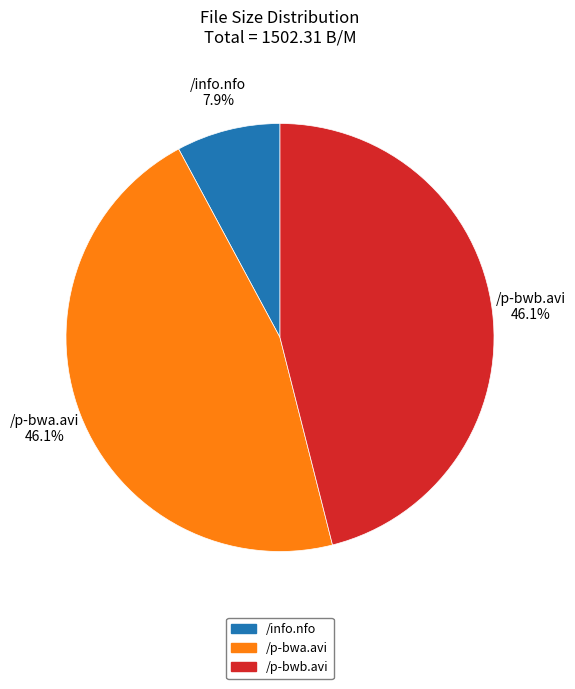

The /p-bwa.avi slice represents 46% of the pie. True or false?

True